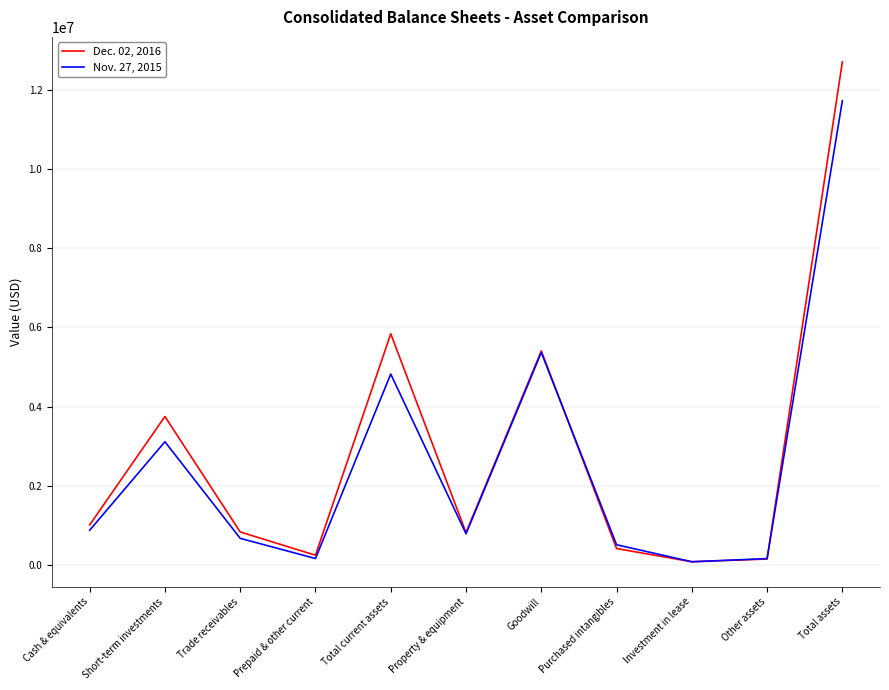

How many distinct data groups are displayed?

2